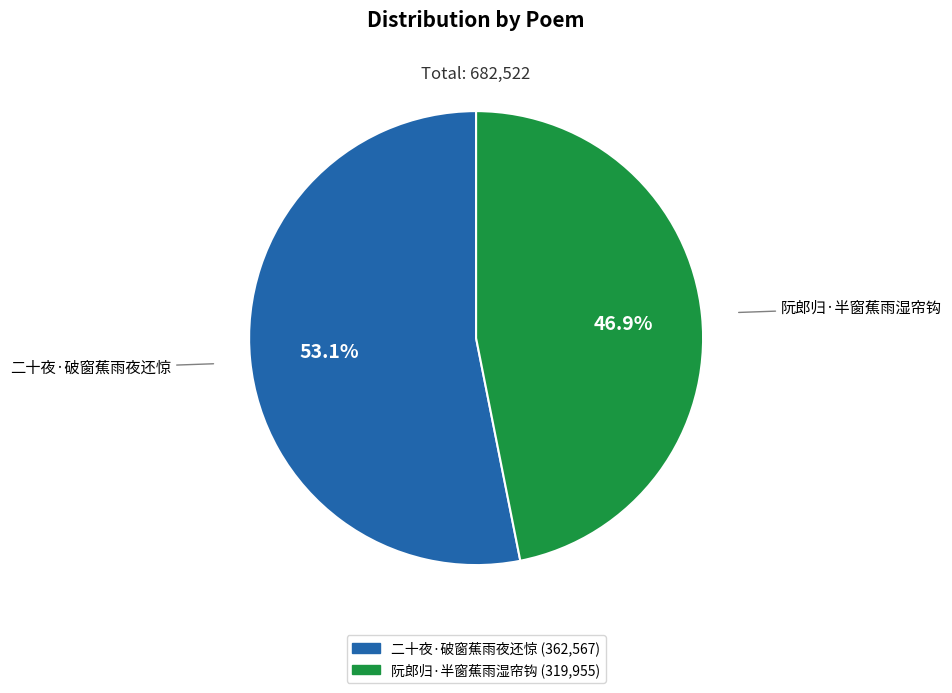

To the nearest percent, what percentage of the pie is 阮郎归·半窗蕉雨湿帘钩?

47%